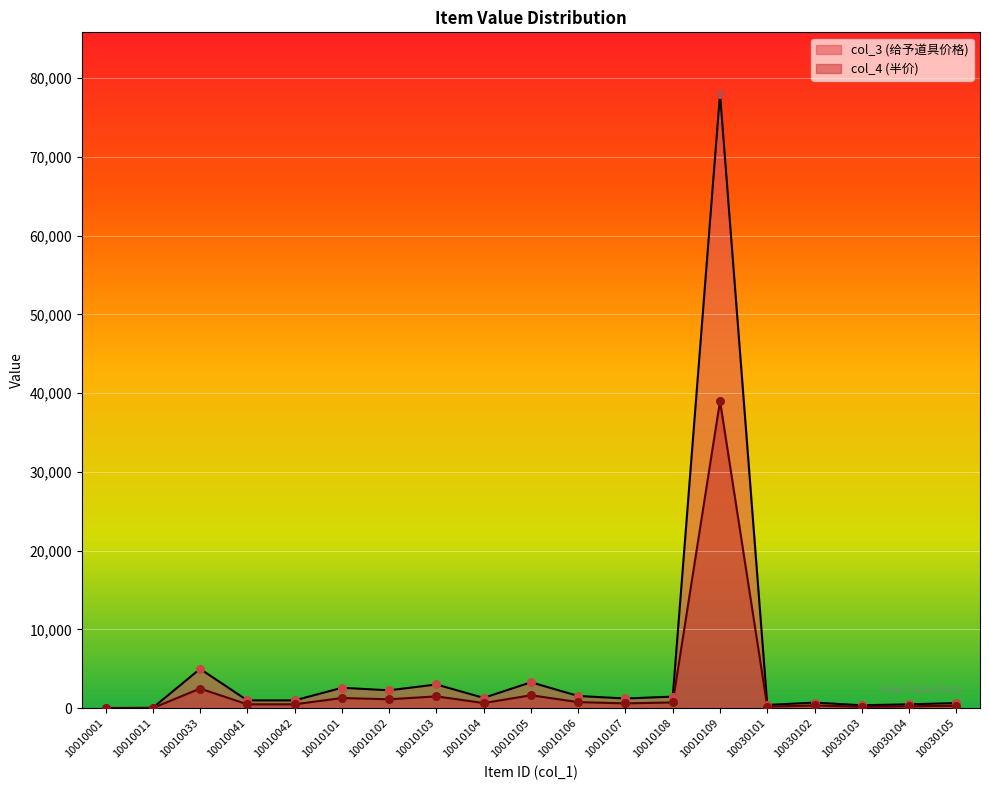

At which category is the sum across all series the highest?

10010109